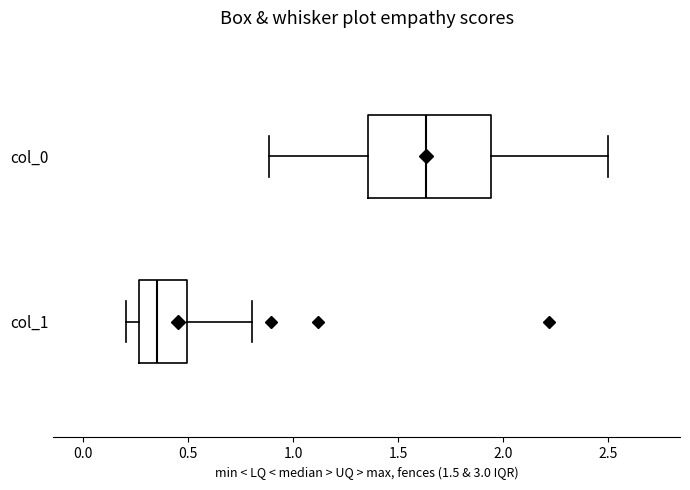

Where is the right edge of the box for col_1 on the x-axis? The values are not printed on the chart, so give them approximately, as read against the axis.

0.50